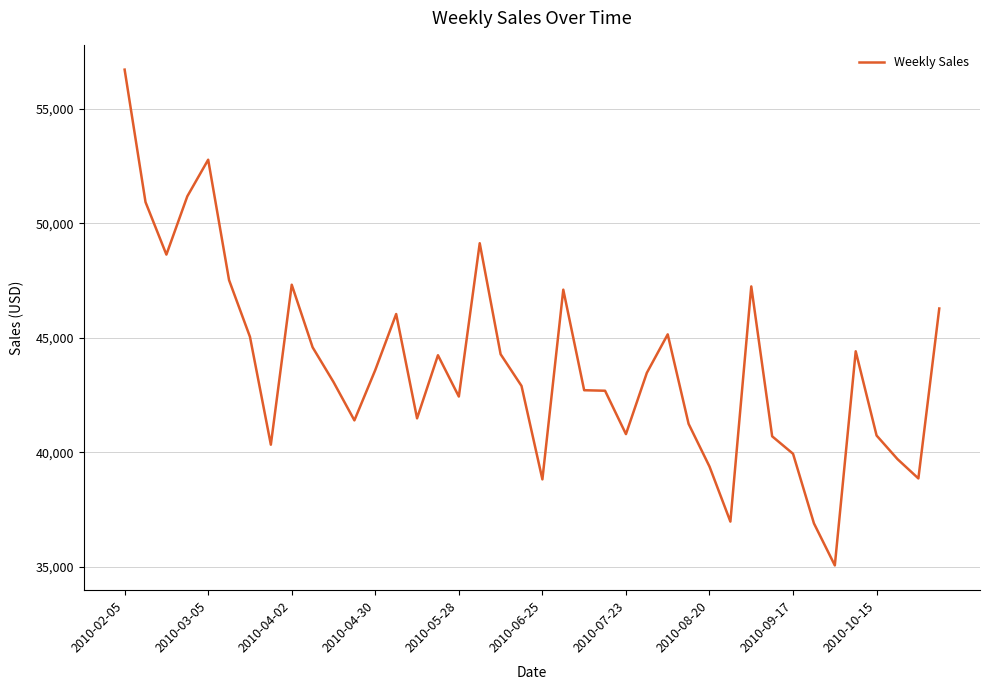

What is the difference between the maximum and minimum values?

21644.2